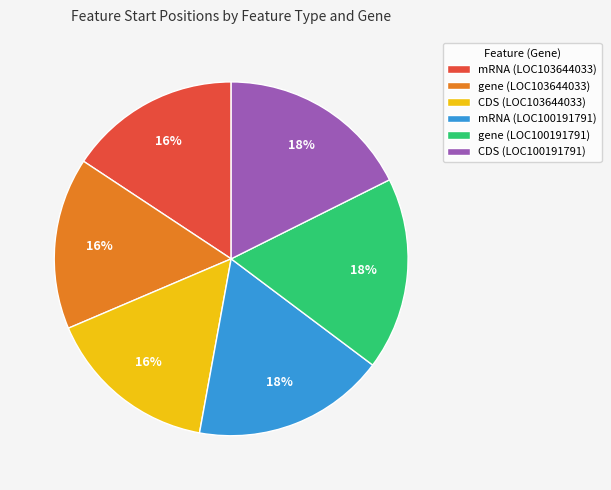

Combined, do CDS (LOC100191791) and gene (LOC103644033) account for over 50%?

No